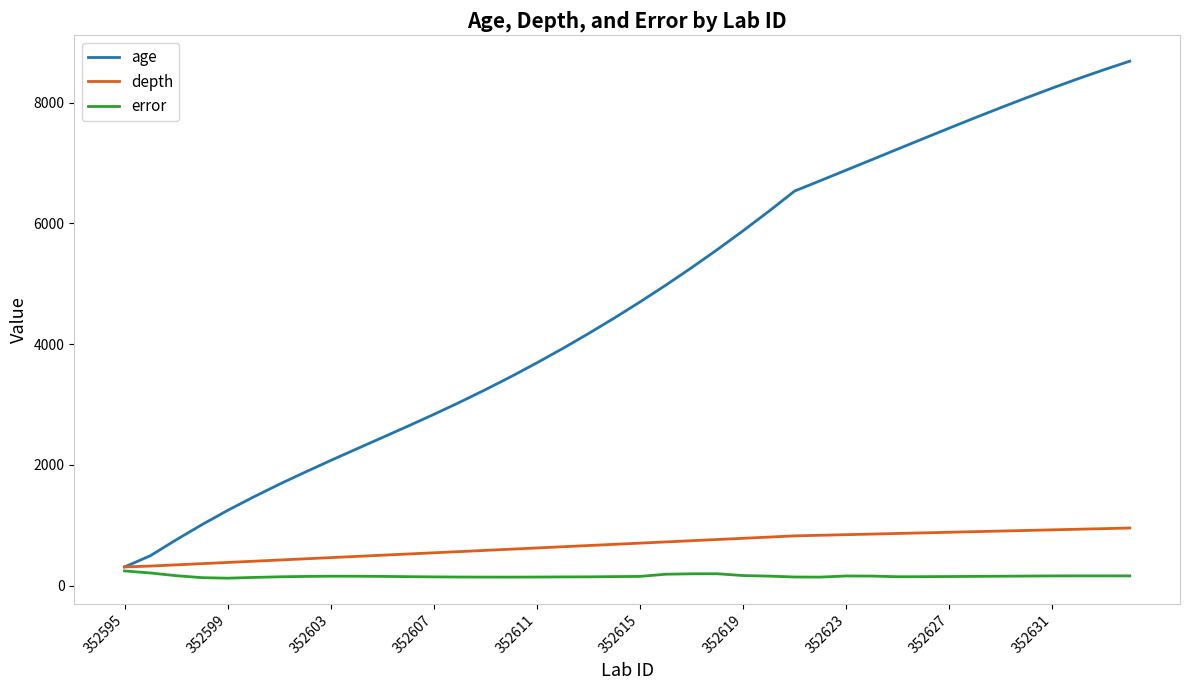

How many categories are shown in the chart?

40